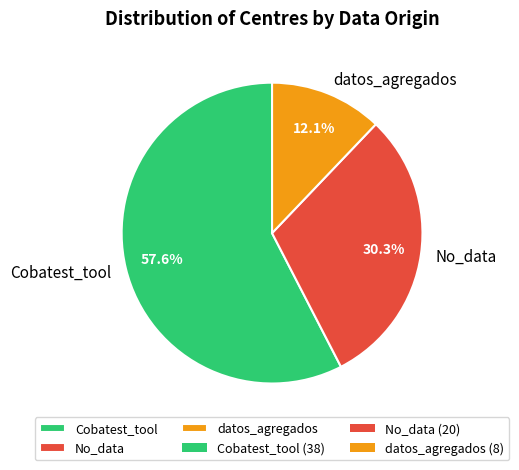

What is the smallest slice in the pie chart?

datos_agregados